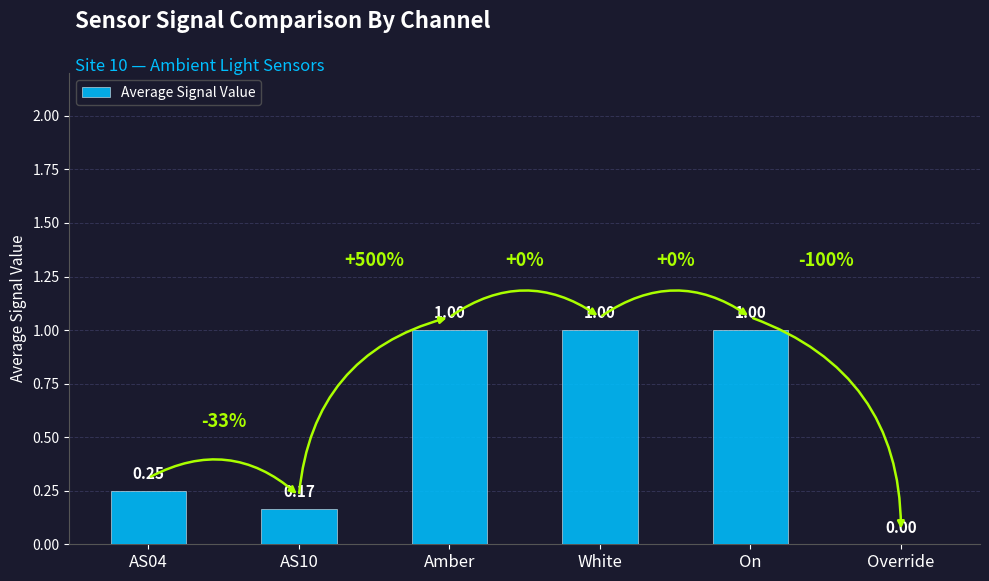

What is the change in value from AS10 to Amber?

+0.8